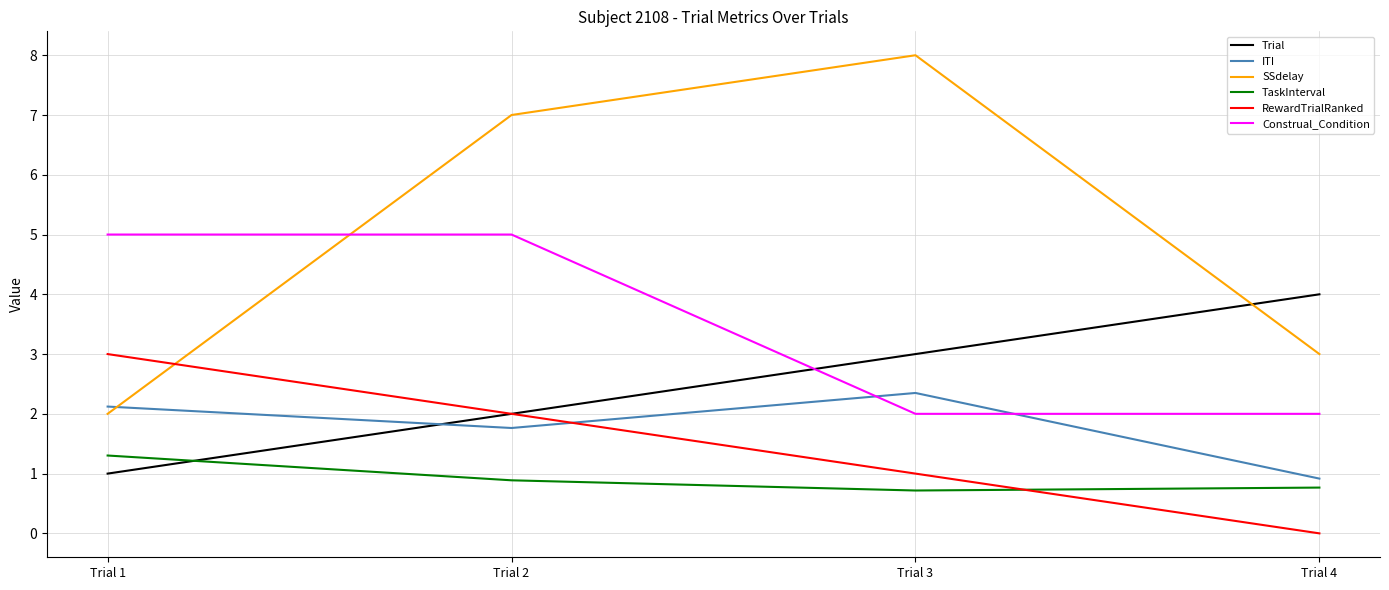

What is the spread (max minus min) of values at Trial 3?

7.3